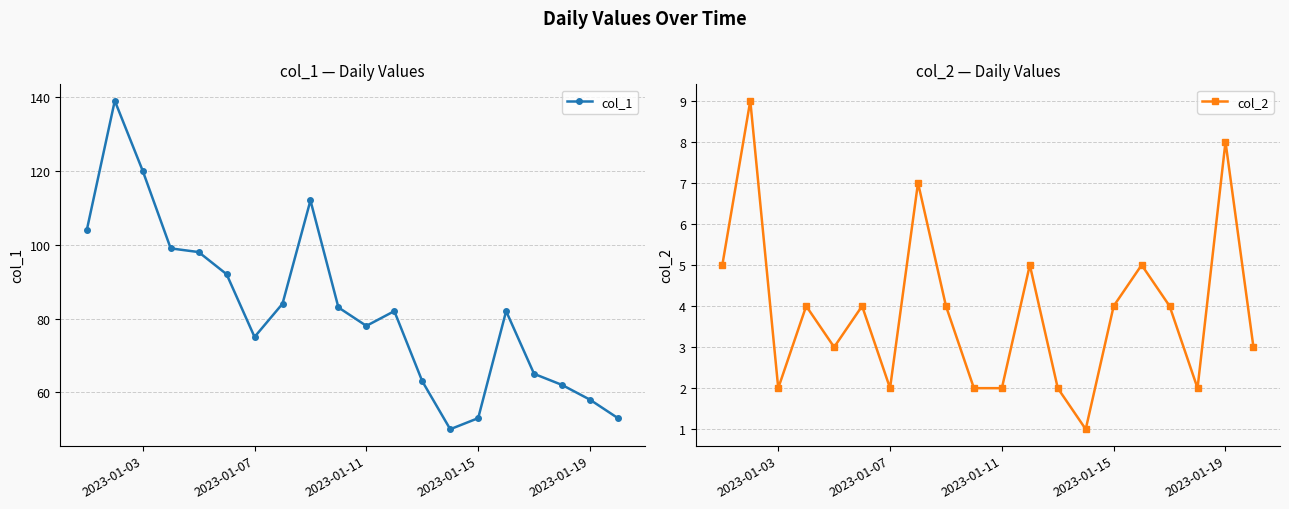

The value of col_1 at 2023-01-19 is 26. True or false?

False